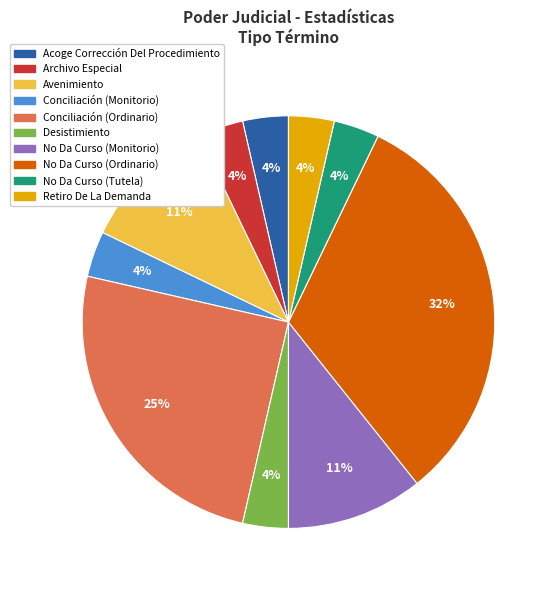

The Conciliación (Ordinario) slice represents 25% of the pie. True or false?

True